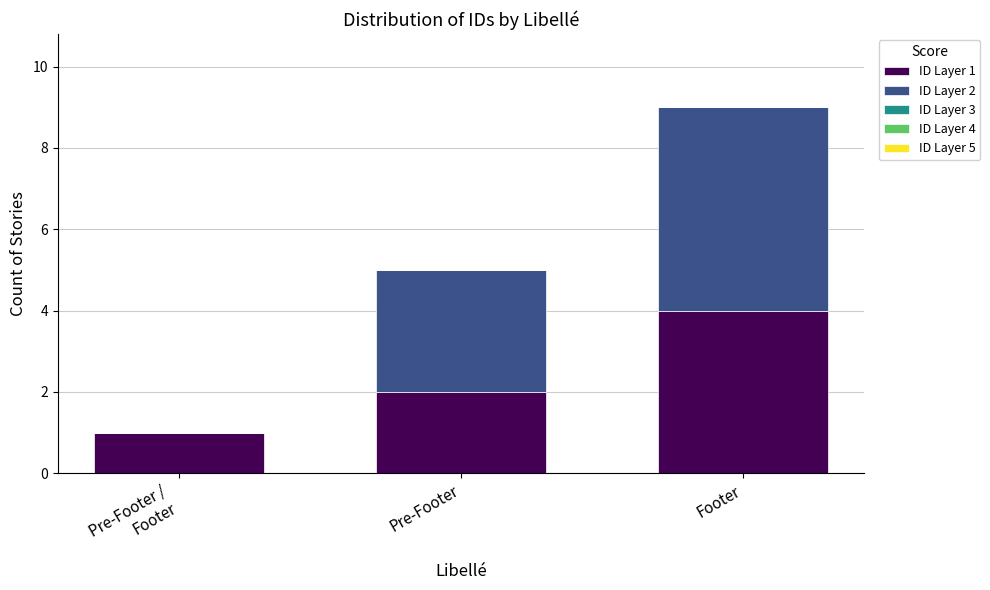

At which category is the sum across all series the highest?

Footer